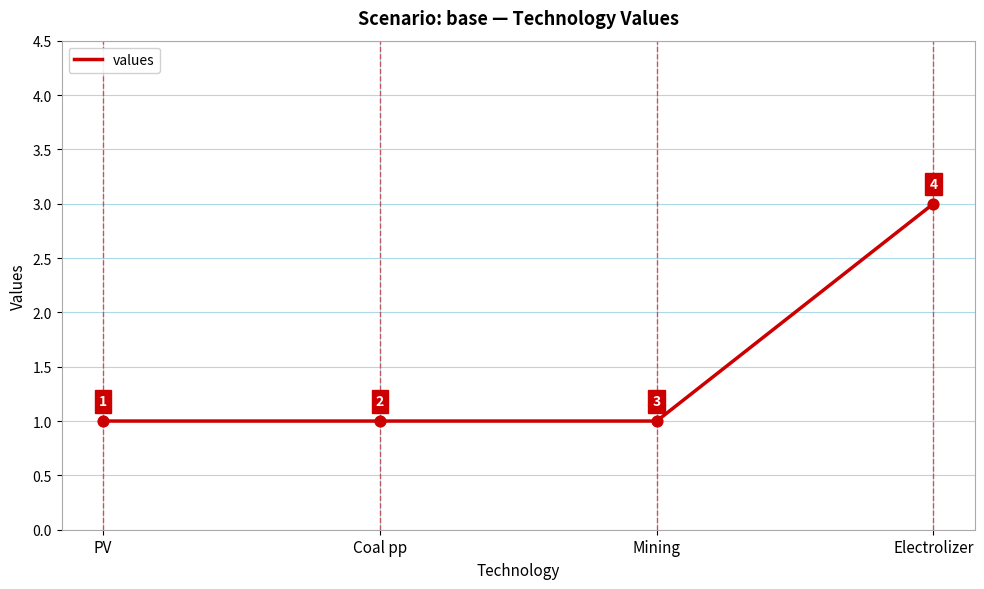

Which has a higher value, Mining or Electrolizer?

Electrolizer